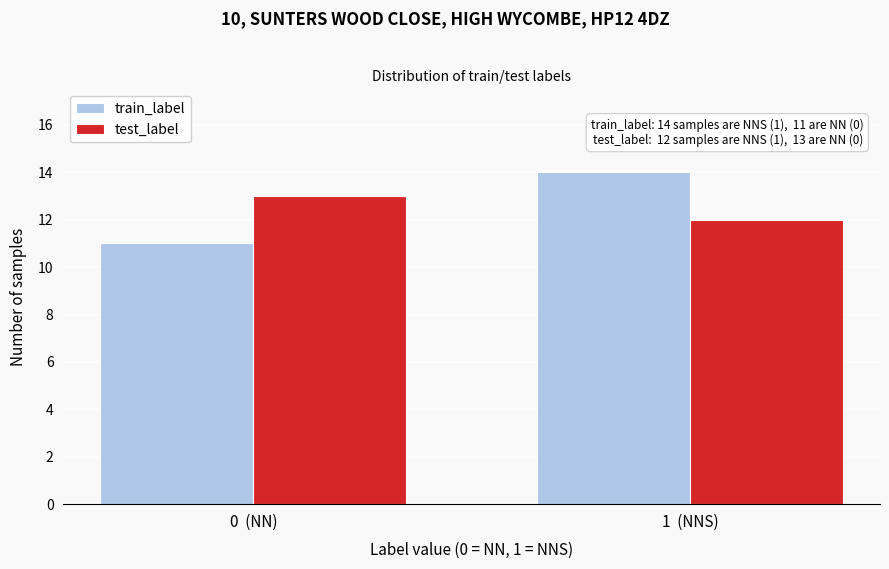

Reading left to right, what are all the values shown in this chart?

train_label: 0  (NN)=11	1  (NNS)=14
test_label: 0  (NN)=13	1  (NNS)=12